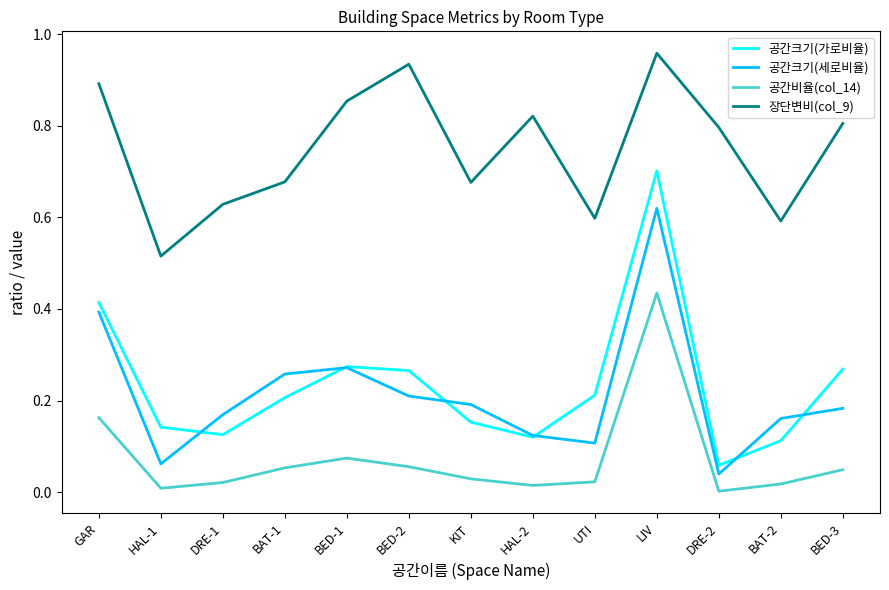

What are all the series names shown in the legend?

공간크기(가로비율), 공간크기(세로비율), 공간비율(col_14), 장단변비(col_9)